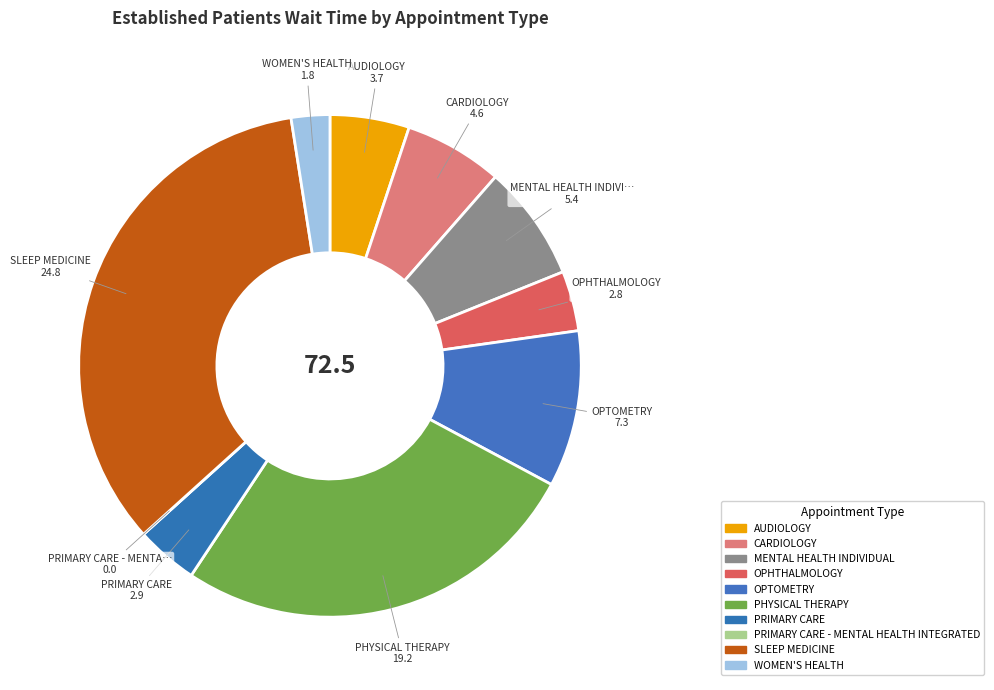

To the nearest percent, what portion does MENTAL HEALTH INDIVIDUAL represent?

7%